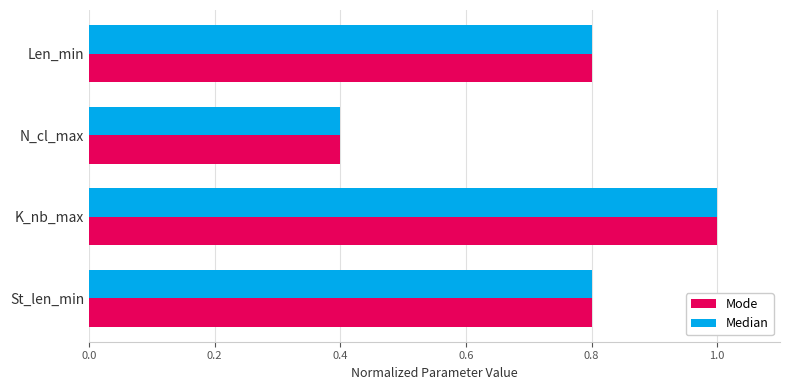

What is the approximate value of Mode at N_cl_max?

0.4